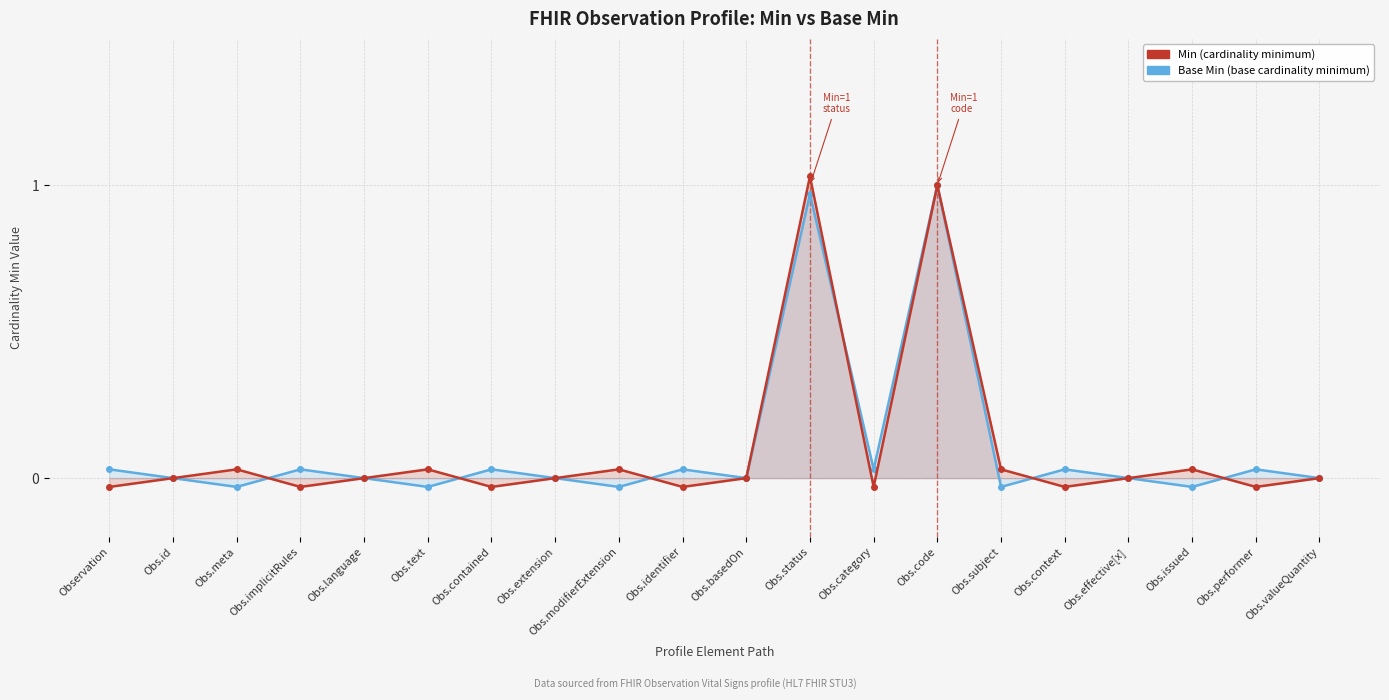

At which category does Base Min reach its first local valley?

Obs.meta